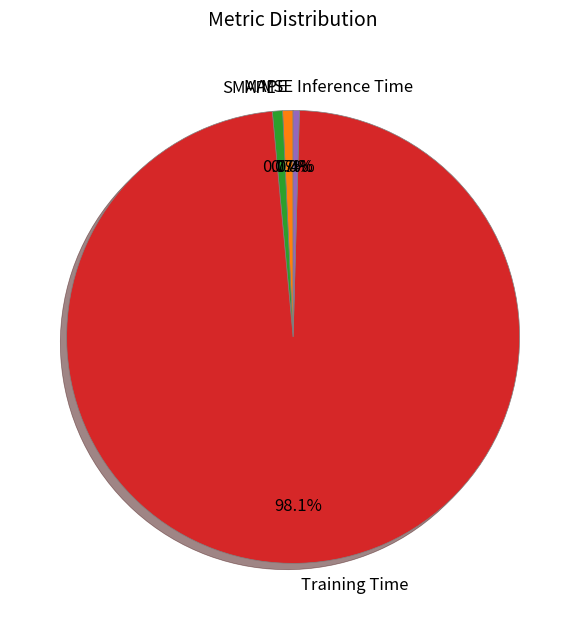

What percentage is the MAPE slice, to the nearest percent?

1%